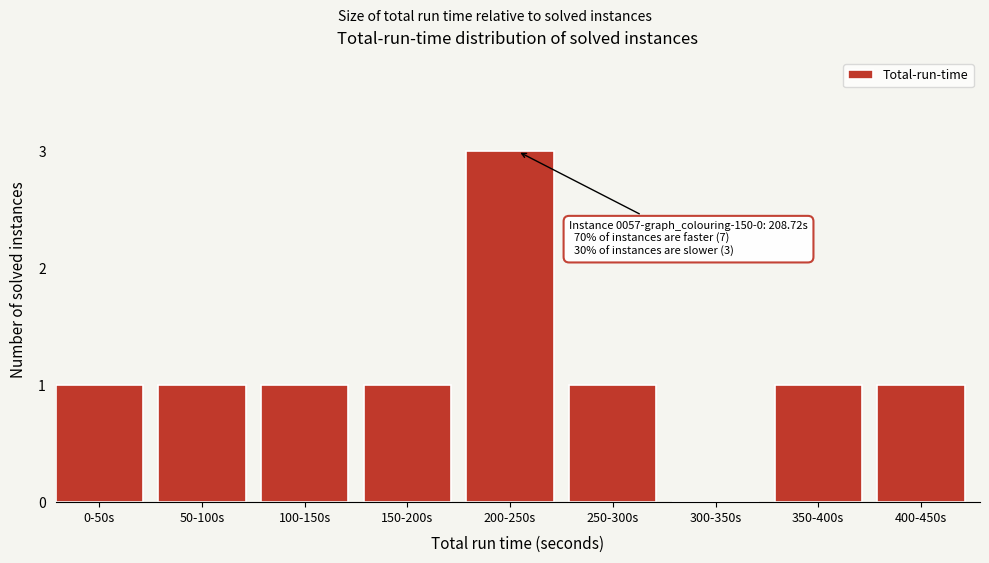

Reading left to right, list all the values displayed in this chart.

0-50s=1	50-100s=1	100-150s=1	150-200s=1	200-250s=3	250-300s=1	300-350s=0	350-400s=1	400-450s=1